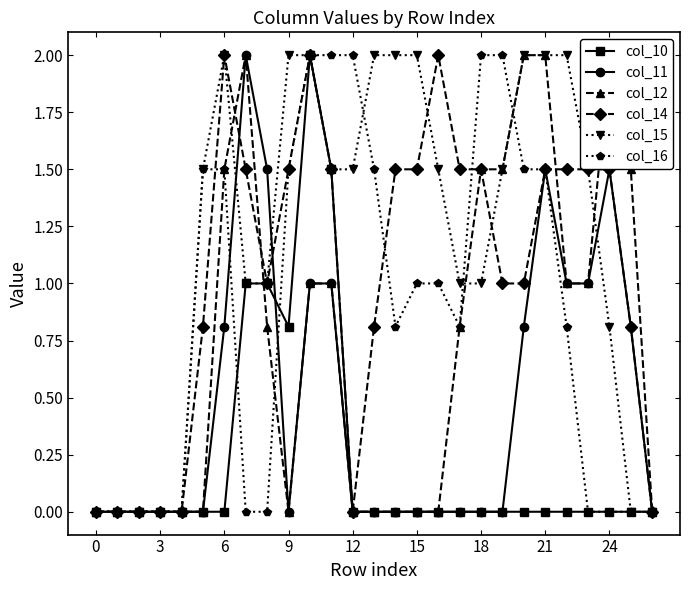

Which series ends up on top after the final intersection of col_10 and col_16?

col_16